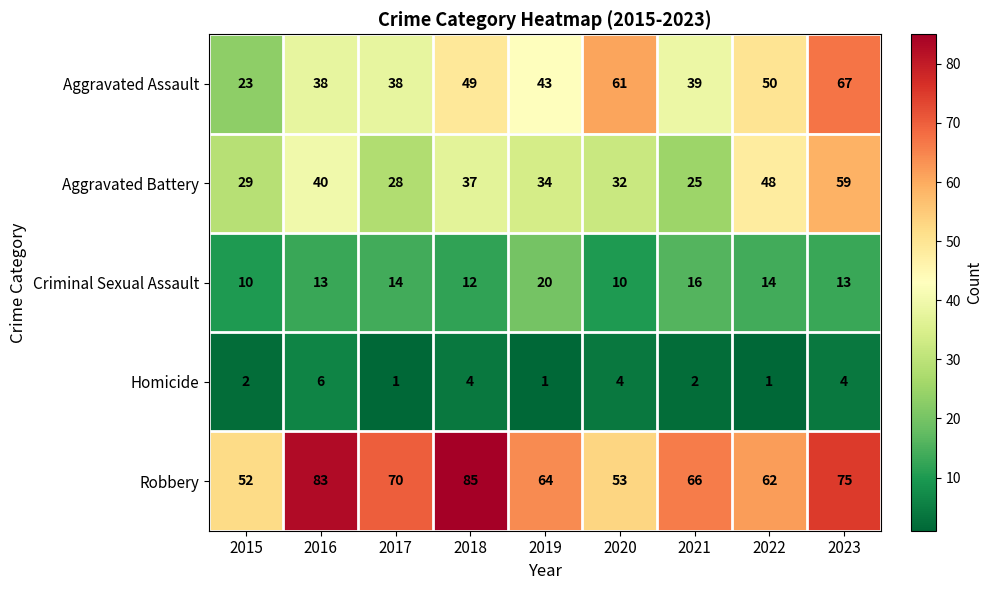

What is the sum of all Criminal Sexual Assault values?

122